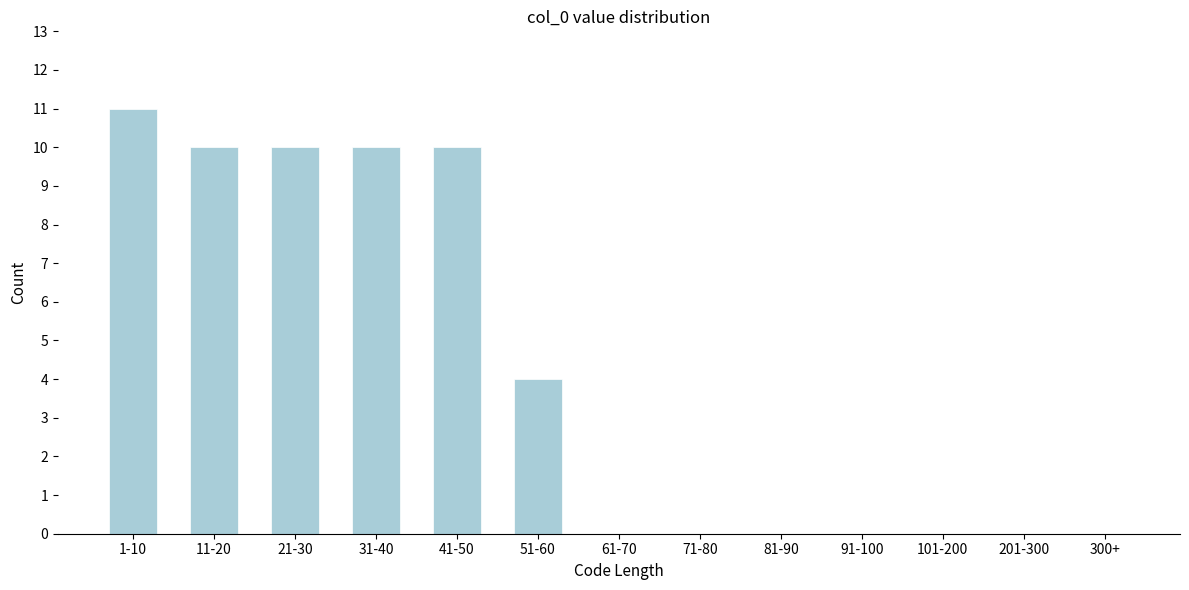

Reading left to right, list all the values displayed in this chart.

1-10=11	11-20=10	21-30=10	31-40=10	41-50=10	51-60=4	61-70=0	71-80=0	81-90=0	91-100=0	101-200=0	201-300=0	300+=0